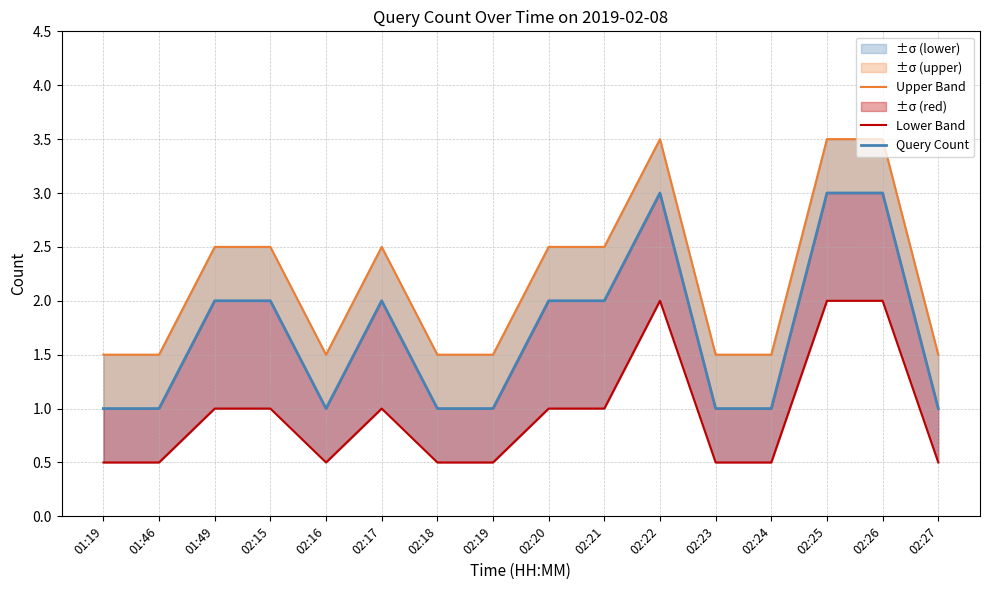

What is the difference between the second highest and minimum values in the Upper Band series?

2.0